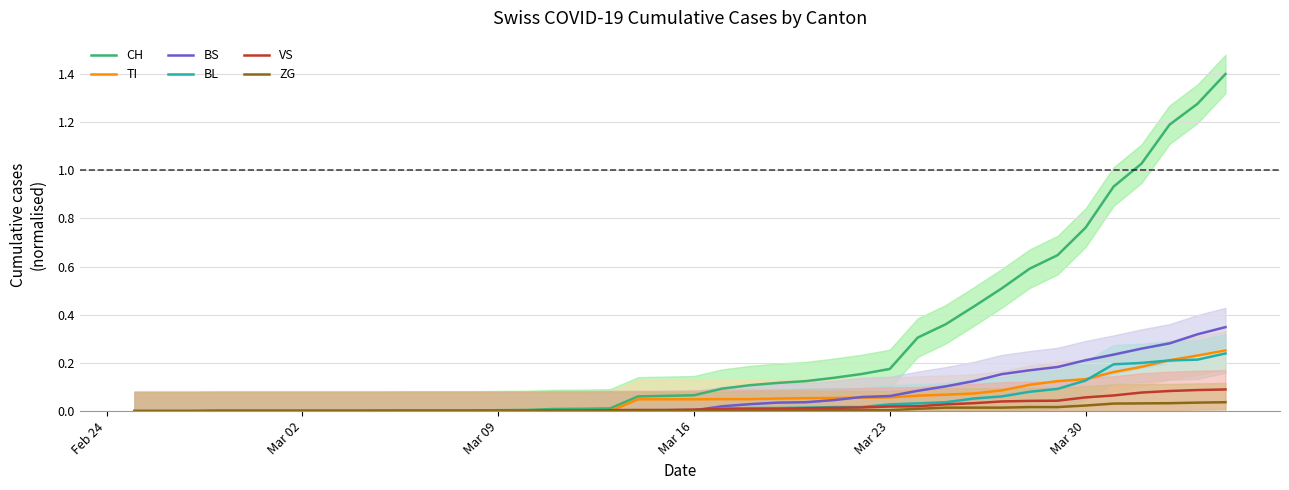

The value of BS at Mar 02 is 0.0. True or false?

True